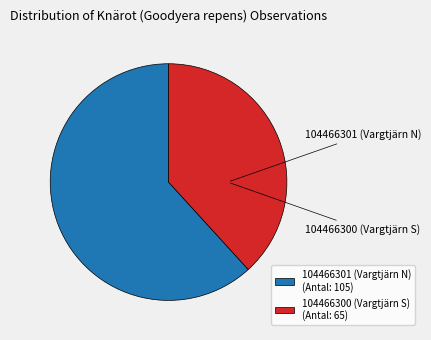

What is the majority slice?

104466301